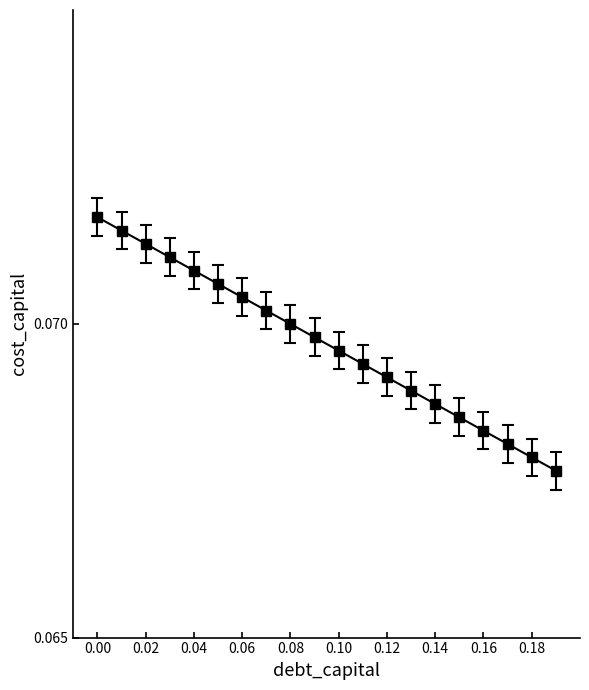

Does the chart have visible grid lines?

No